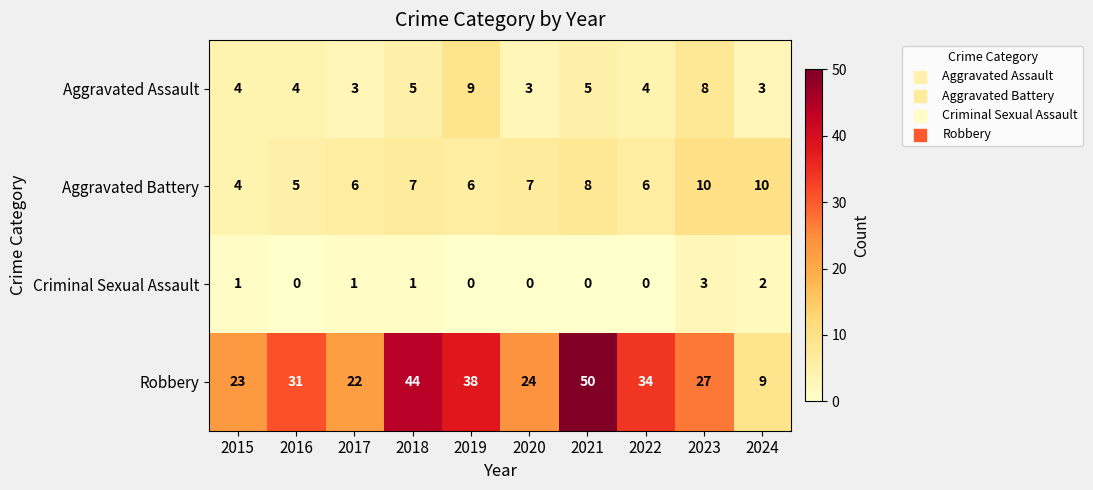

What is the difference between the highest and lowest values at 2022?

34